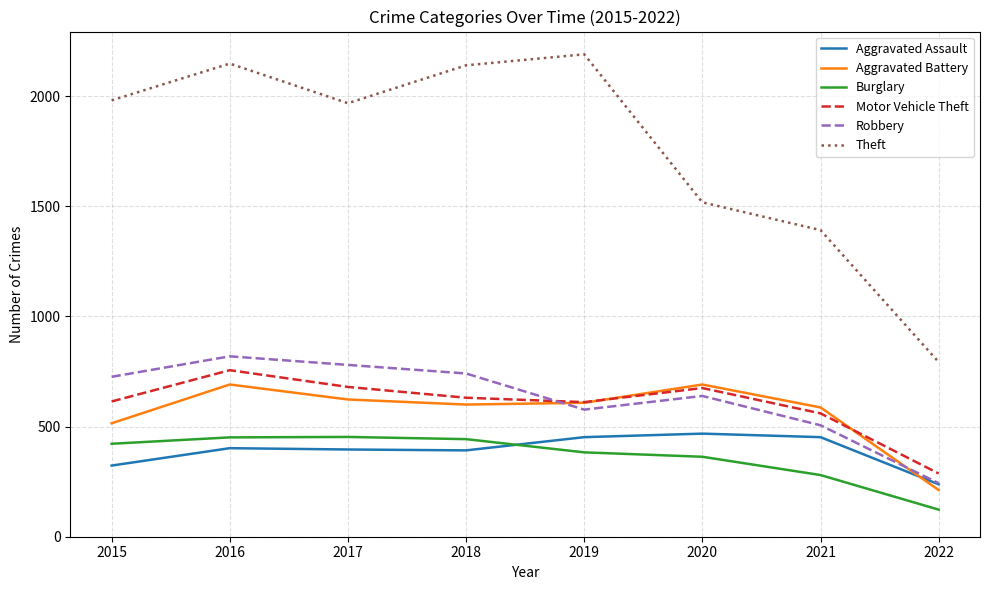

What is the greatest value displayed?

2190